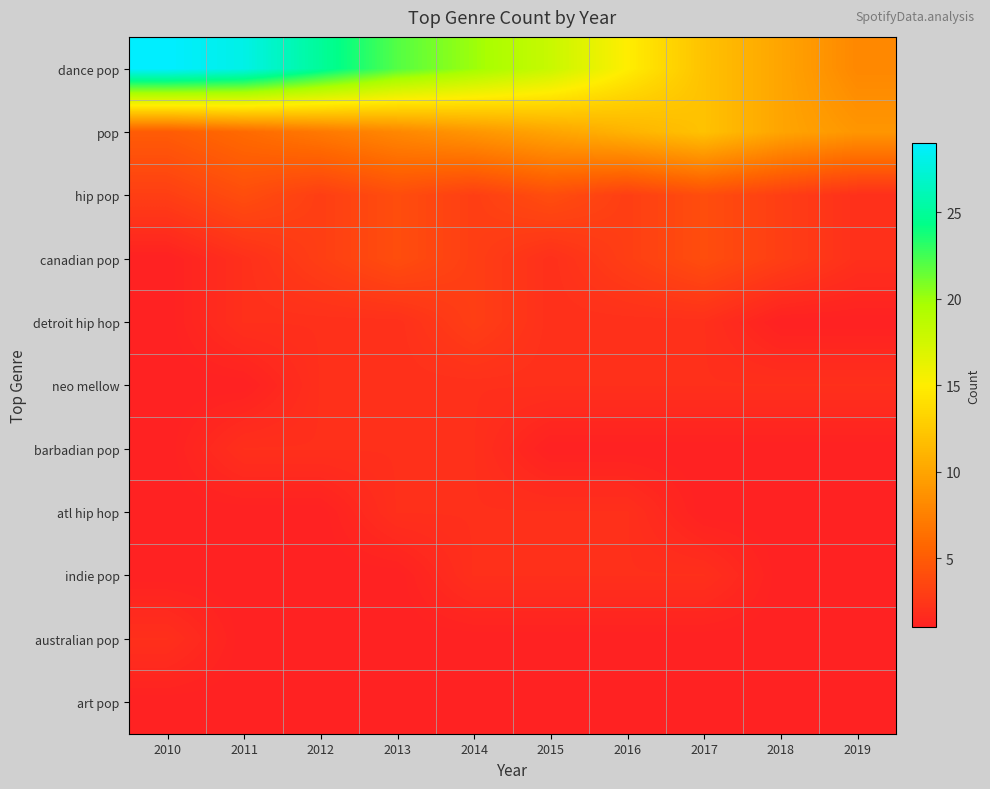

Rank the series by their maximum value, from lowest to highest.

art pop, neo mellow, barbadian pop, atl hip hop, indie pop, australian pop, detroit hip hop, hip pop, canadian pop, pop, dance pop